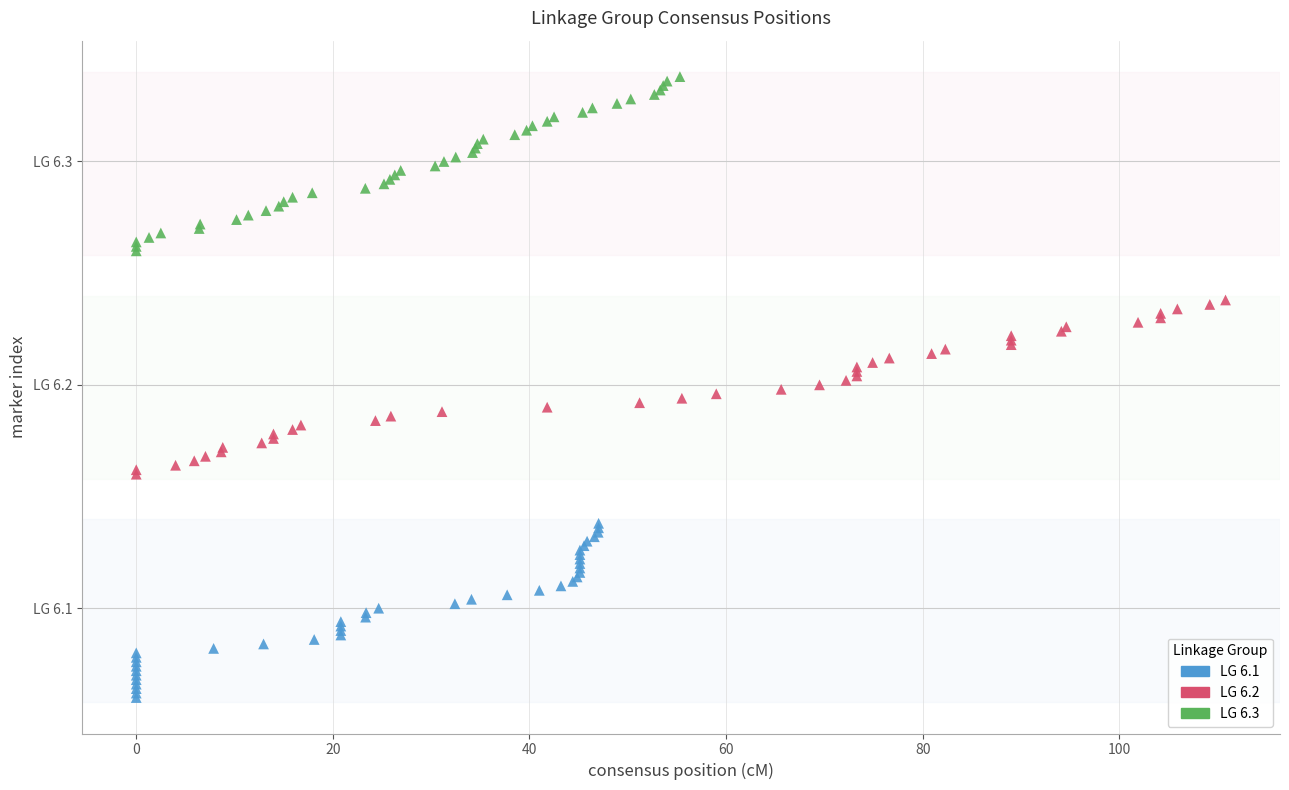

What are all the series names shown in the legend?

LG 6.1, LG 6.2, LG 6.3